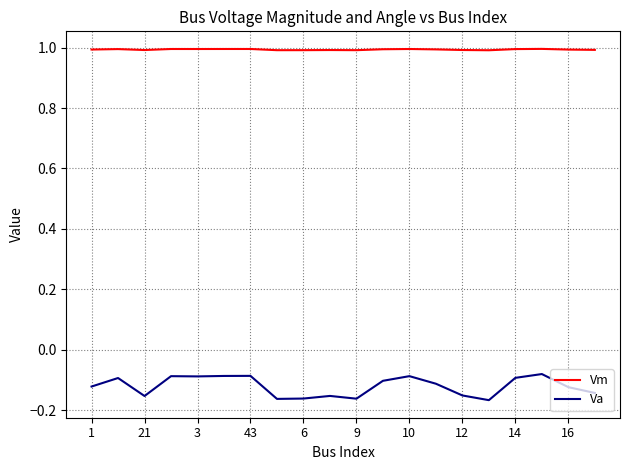

Which series has the largest total across all categories?

Vm